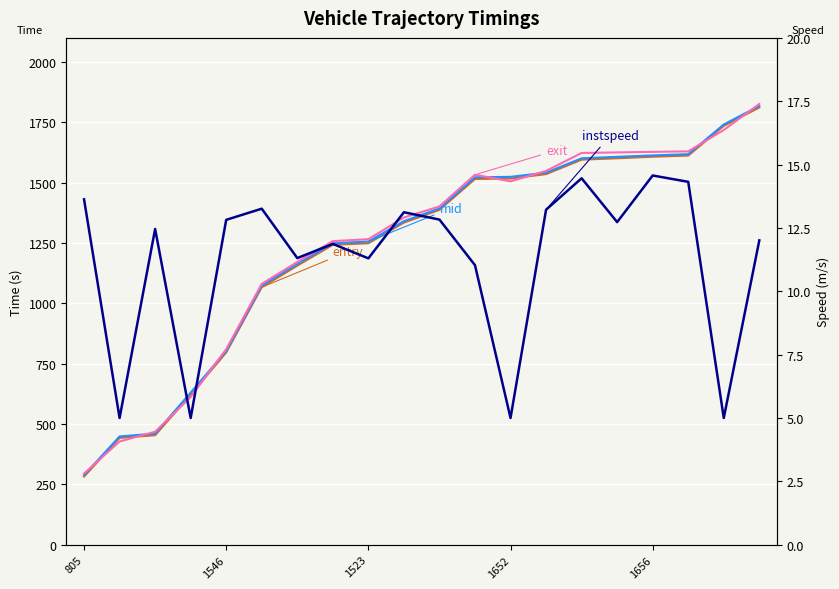

What is the difference between the maximum and minimum values in the mid series?

1530.2